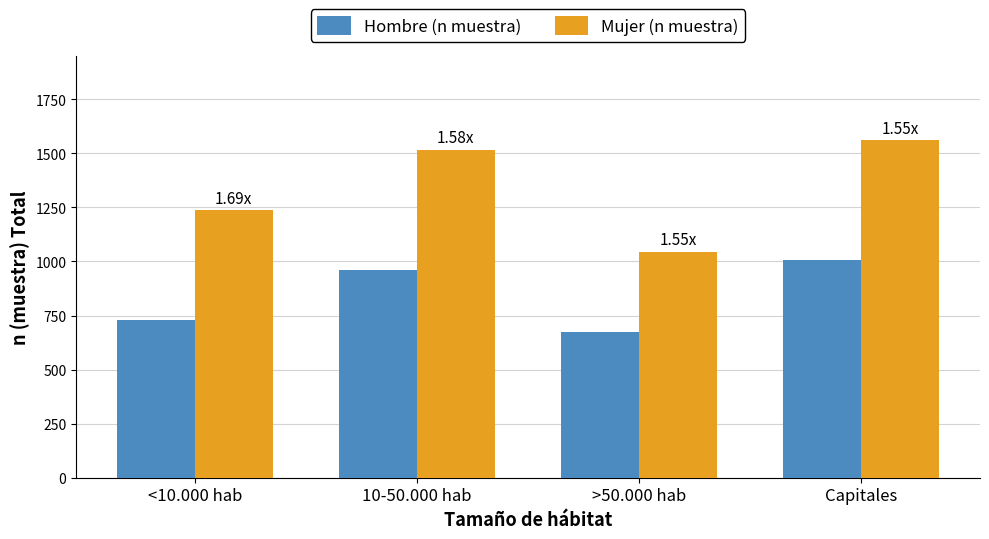

What is the label of the 1st bar from the right?

Capitales